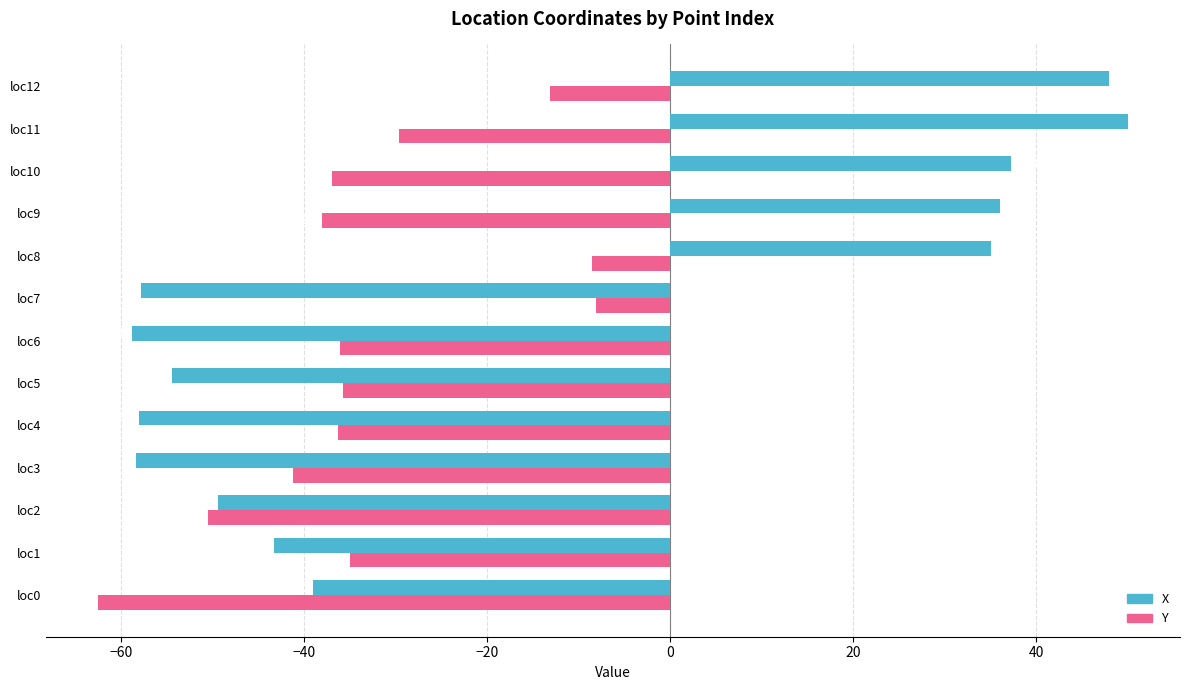

The value of Y at loc0 is -88.4. True or false?

False